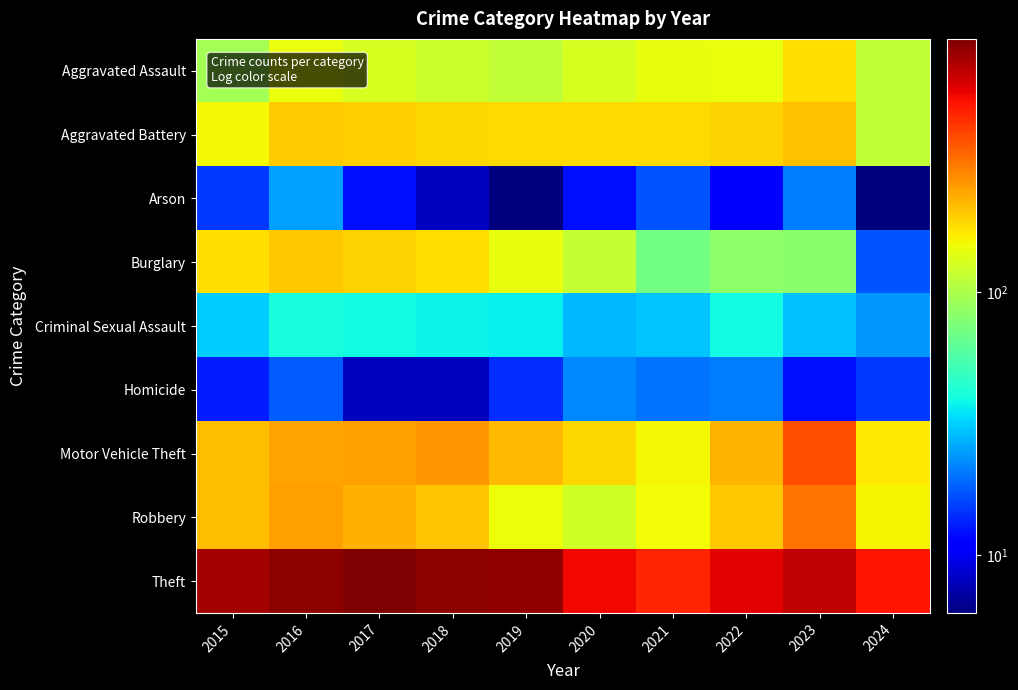

Reading right to left, list all the values displayed in this chart.

Aggravated Assault: 2024=112	2023=177	2022=146	2021=142	2020=131	2019=113	2018=119	2017=131	2016=146	2015=95
Aggravated Battery: 2024=113	2023=209	2022=190	2021=182	2020=180	2019=182	2018=183	2017=191	2016=196	2015=154
Arson: 2024=6	2023=21	2022=11	2021=17	2020=12	2019=6	2018=8	2017=12	2016=25	2015=15
Burglary: 2024=17	2023=81	2022=82	2021=71	2020=115	2019=143	2018=176	2017=189	2016=201	2015=178
Criminal Sexual Assault: 2024=24	2023=29	2022=39	2021=30	2020=28	2019=37	2018=38	2017=39	2016=41	2015=31
Homicide: 2024=15	2023=12	2022=21	2021=20	2020=22	2019=14	2018=8	2017=8	2016=18	2015=13
Motor Vehicle Theft: 2024=167	2023=385	2022=219	2021=156	2020=184	2019=216	2018=256	2017=247	2016=245	2015=211
Robbery: 2024=158	2023=317	2022=198	2021=153	2020=124	2019=150	2018=204	2017=224	2016=247	2015=212
Theft: 2024=521	2023=695	2022=592	2021=474	2020=550	2019=841	2018=856	2017=916	2016=858	2015=774